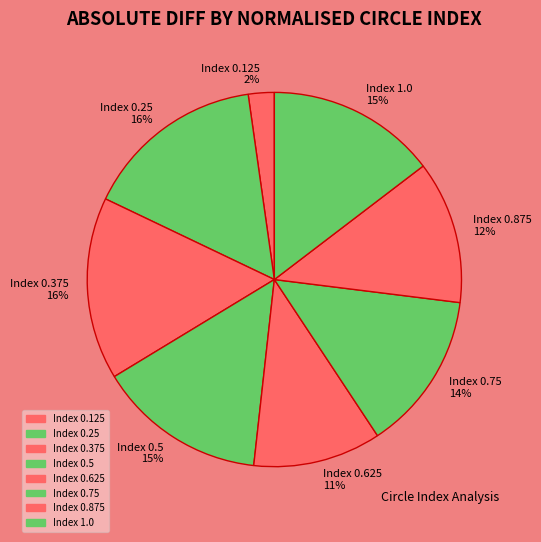

Count the number of slices in the pie.

8